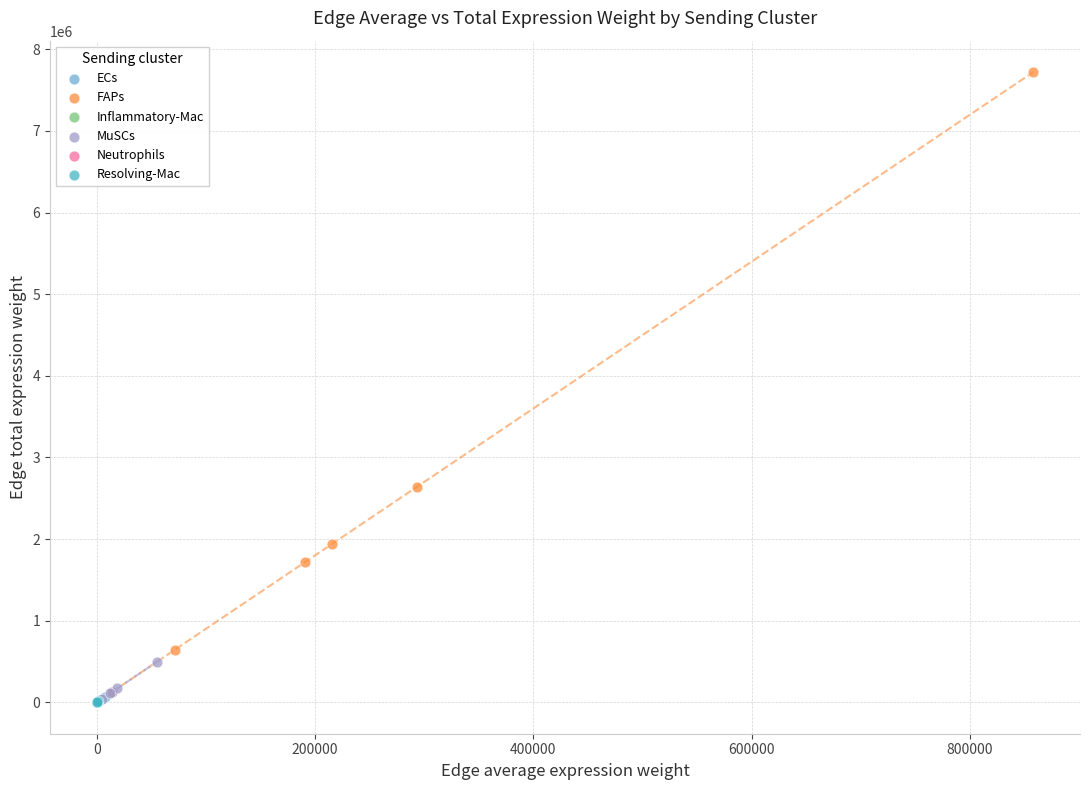

Which series has the widest spread of Y values?

FAPs